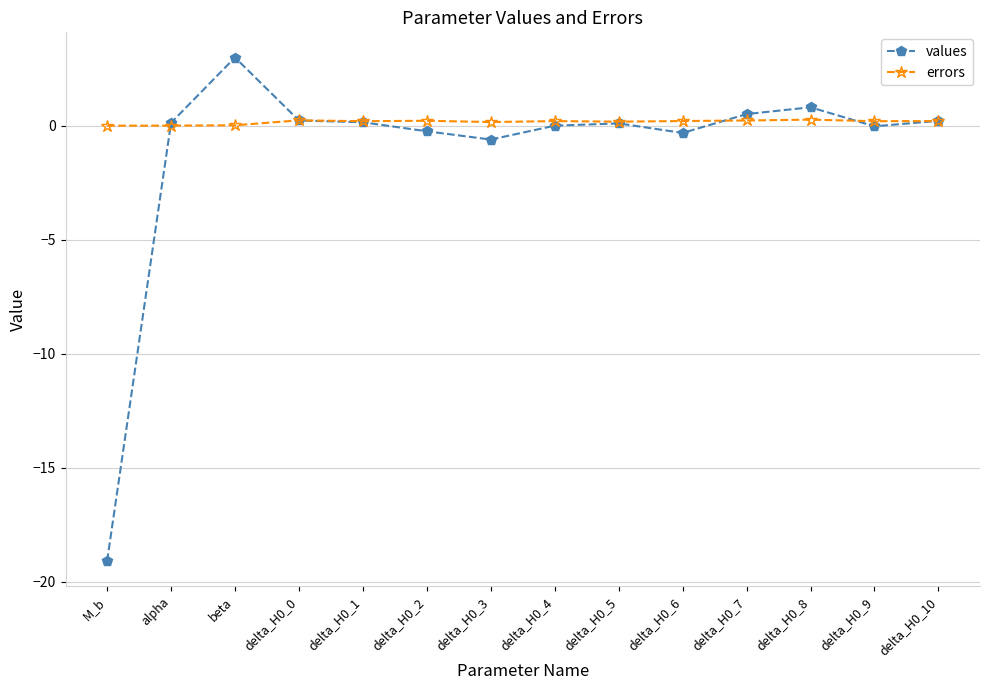

At which category does values reach its first local peak?

beta